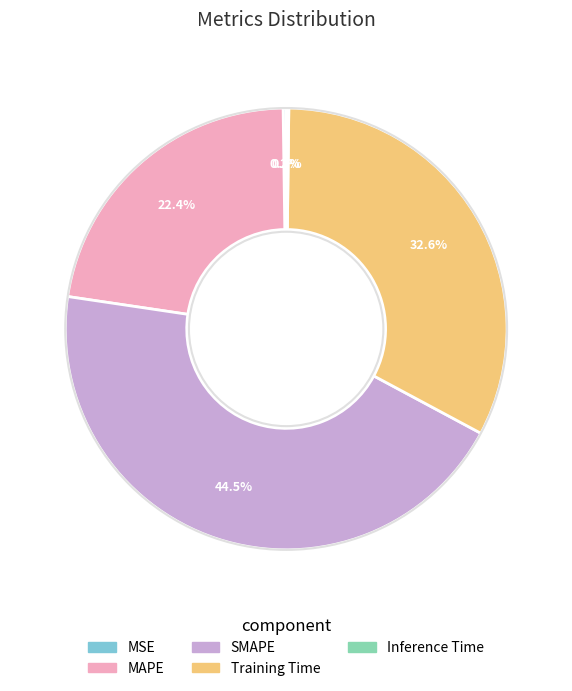

What is the largest slice in the pie chart?

SMAPE